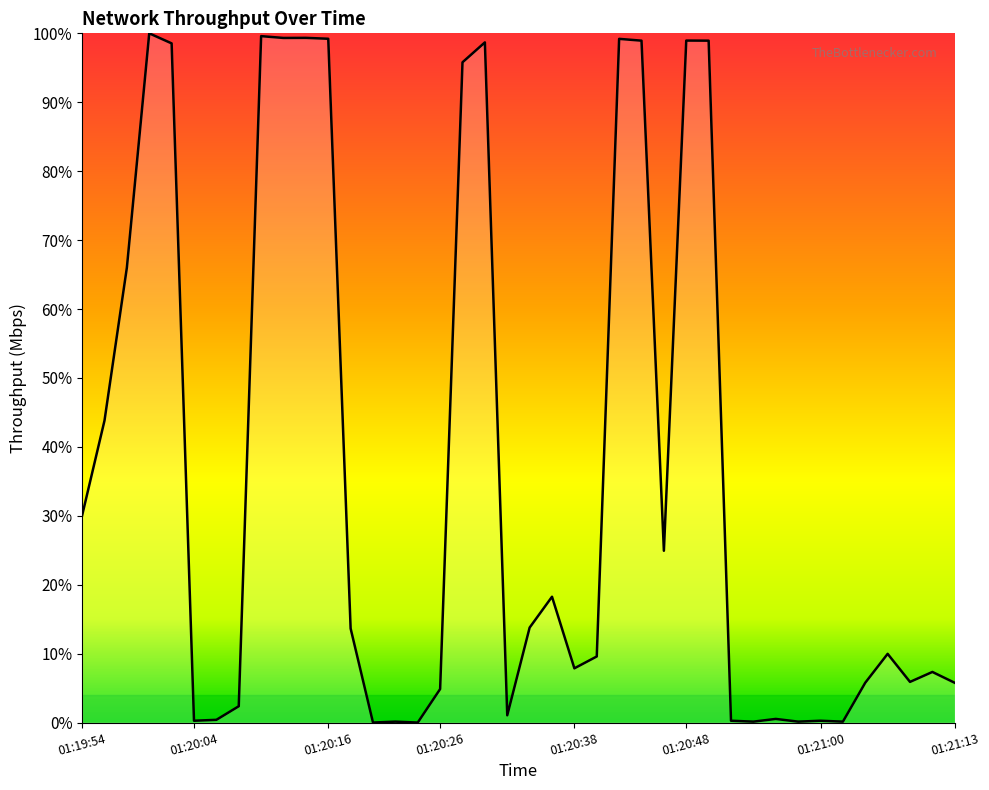

What is the difference between the maximum and minimum values?

100.0